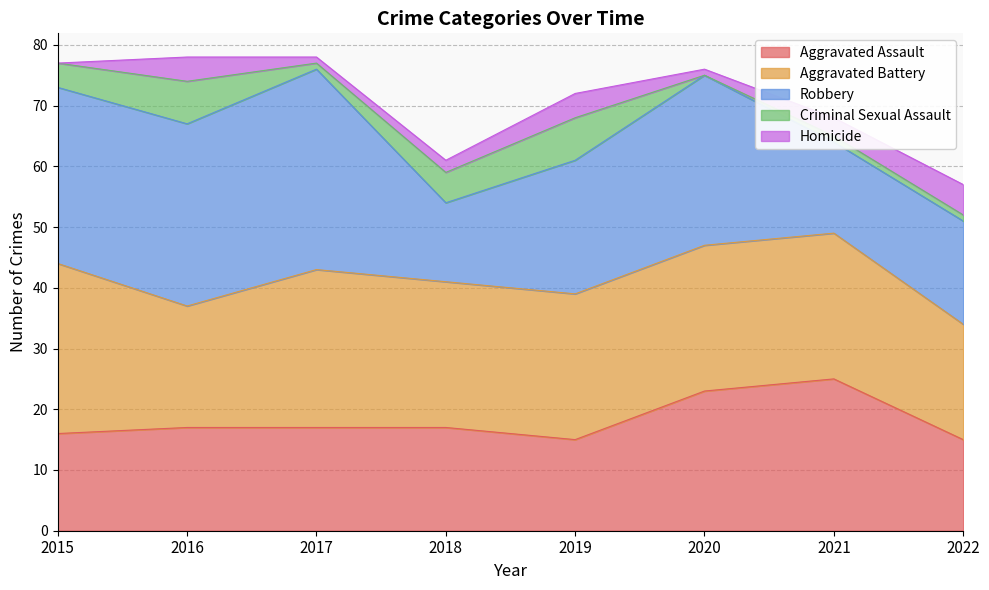

True or false: Homicide and Robbery cross at least once.

False